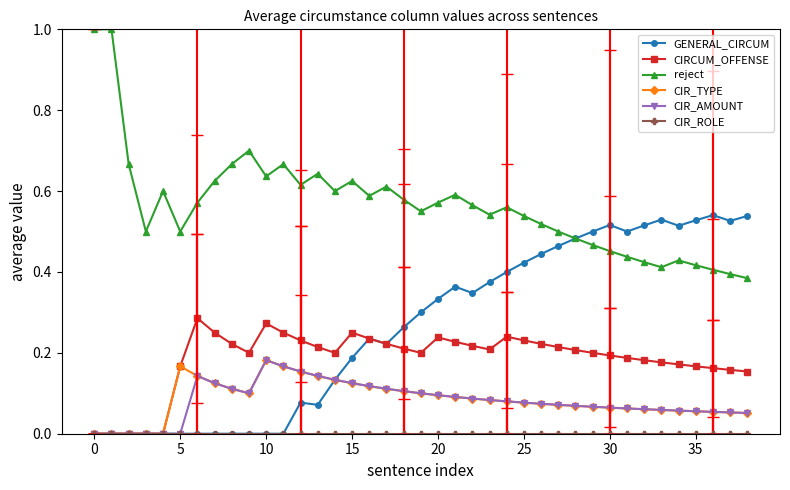

True or false: CIR_TYPE and reject cross at least once.

False